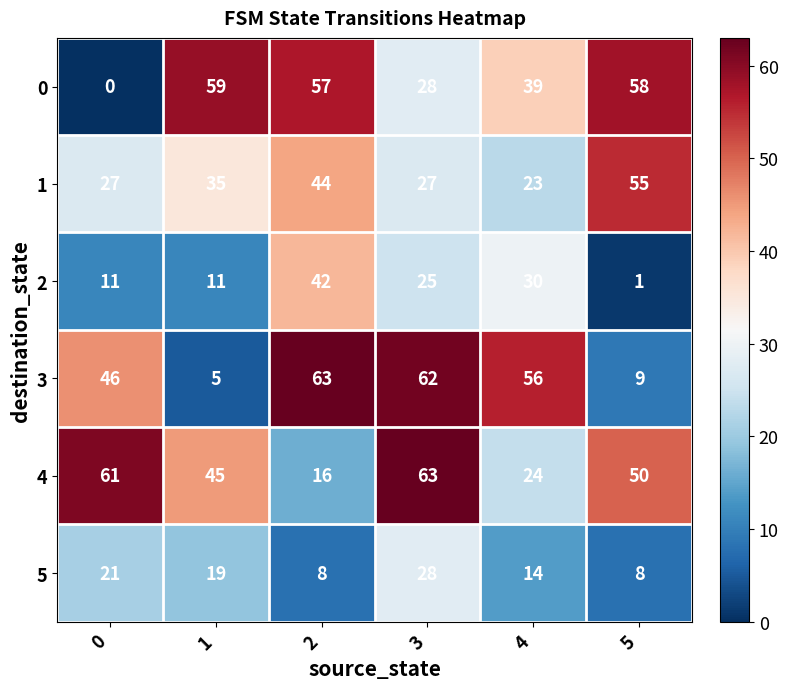

At how many categories does at least one series exceed 30?

6